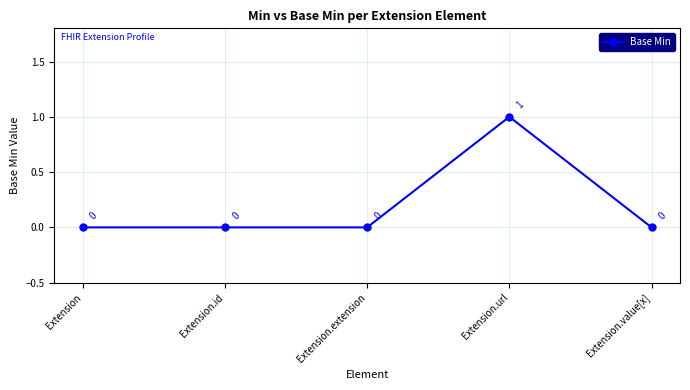

Which category has the highest value across all series?

Extension.url